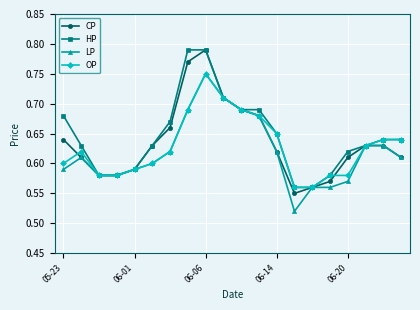

At how many categories does at least one series exceed 0?

20